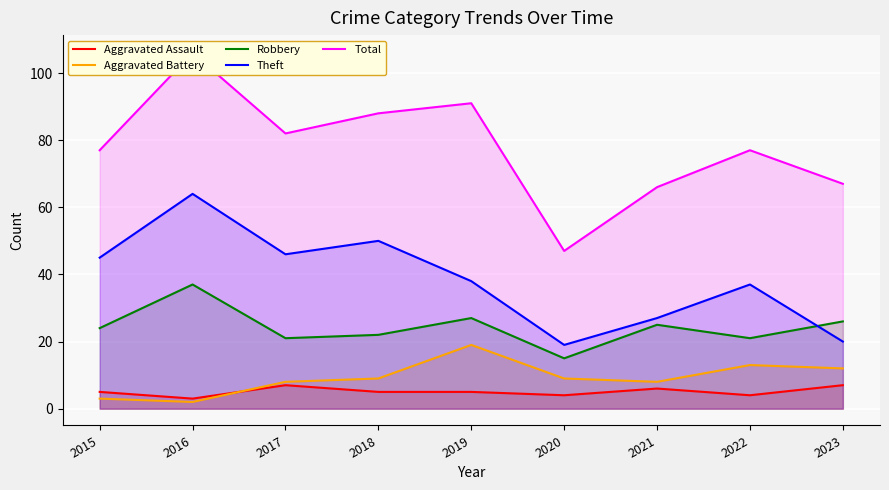

What is the sum of the Aggravated Assault values at 2021 and 2020?

10